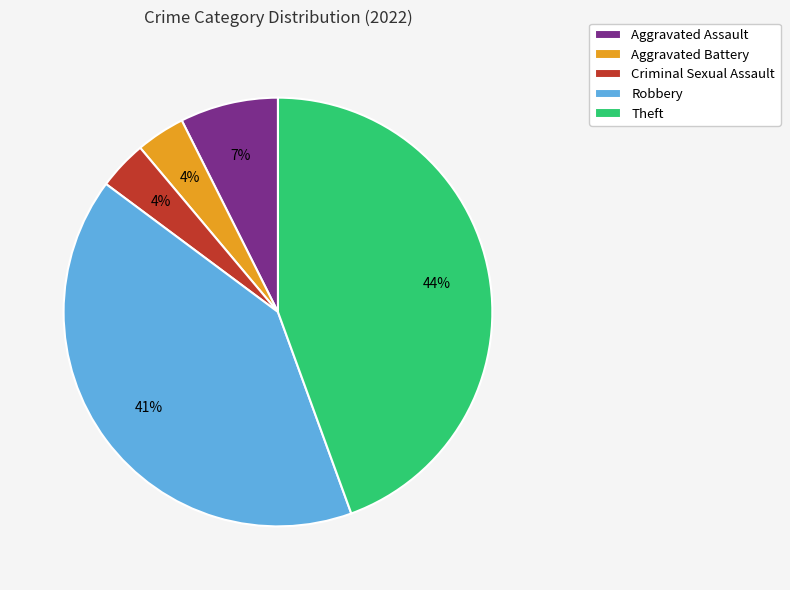

Count the number of slices in the pie.

5